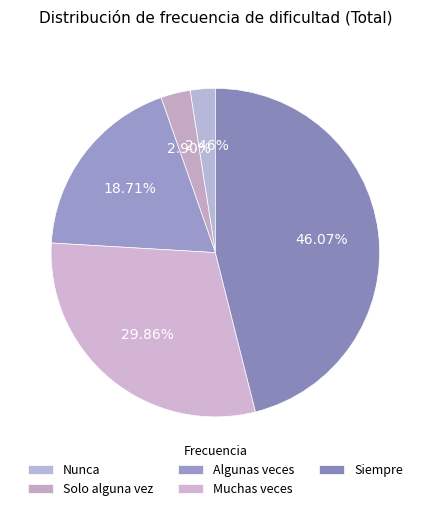

Count the number of slices in the pie.

5